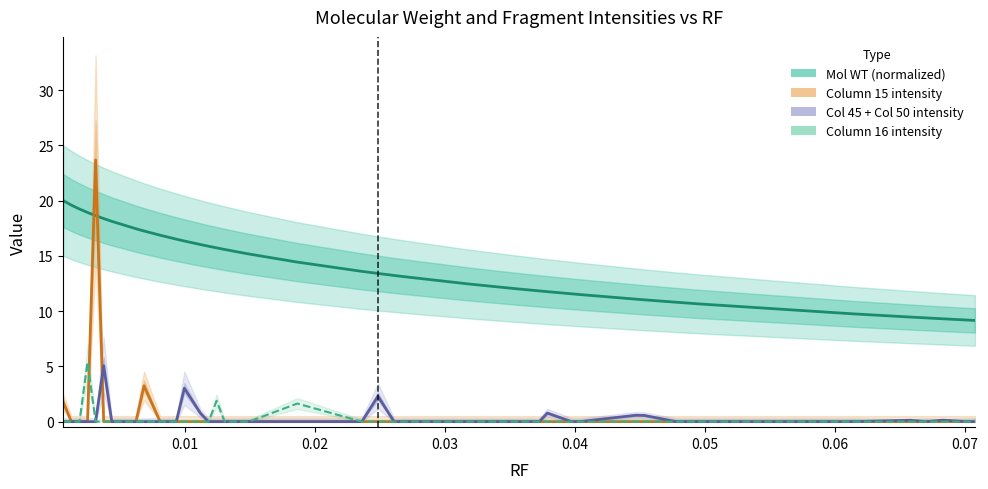

What is the lowest value of the Mol WT (normalized) series?

9.2